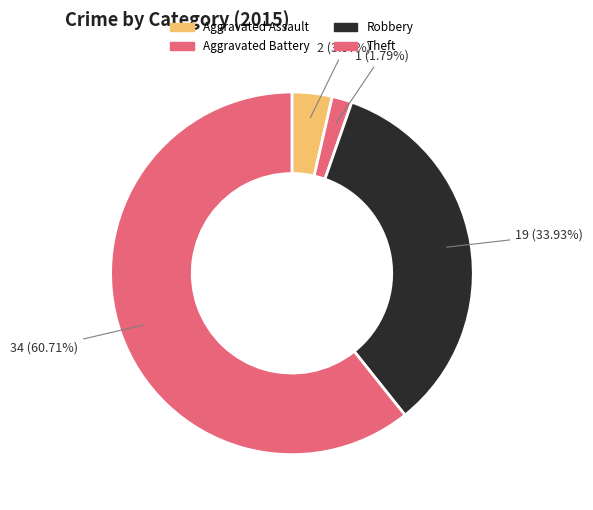

To the nearest percent, what is the average slice percentage?

25%